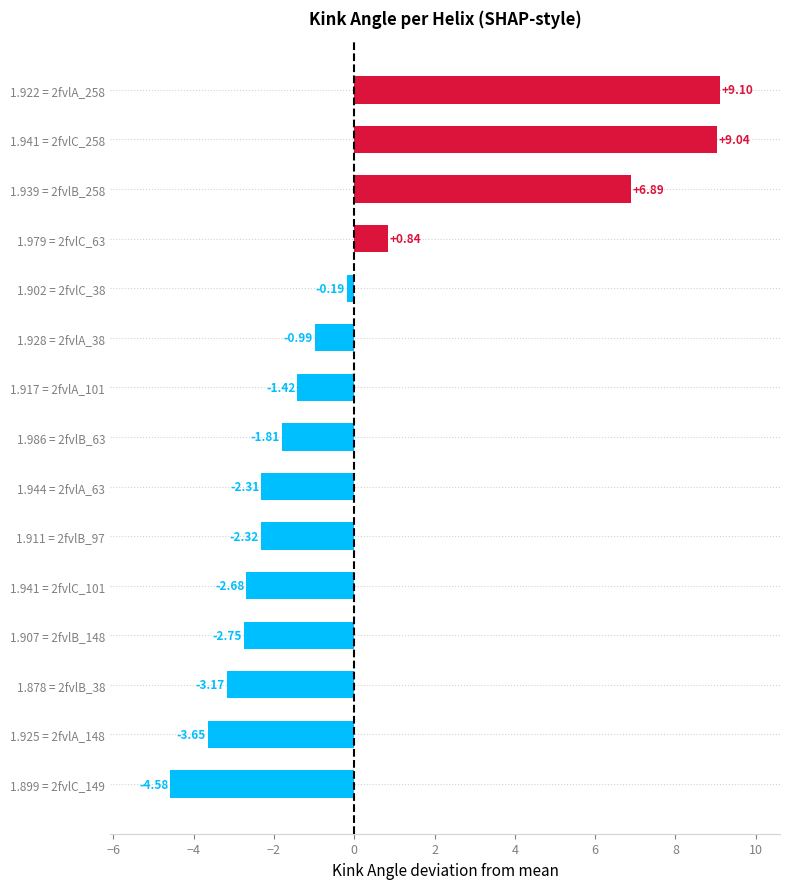

List the labels in order of value, smallest first.

1.899 = 2fvlC_149, 1.925 = 2fvlA_148, 1.878 = 2fvlB_38, 1.907 = 2fvlB_148, 1.941 = 2fvlC_101, 1.911 = 2fvlB_97, 1.944 = 2fvlA_63, 1.986 = 2fvlB_63, 1.917 = 2fvlA_101, 1.928 = 2fvlA_38, 1.902 = 2fvlC_38, 1.979 = 2fvlC_63, 1.939 = 2fvlB_258, 1.941 = 2fvlC_258, 1.922 = 2fvlA_258